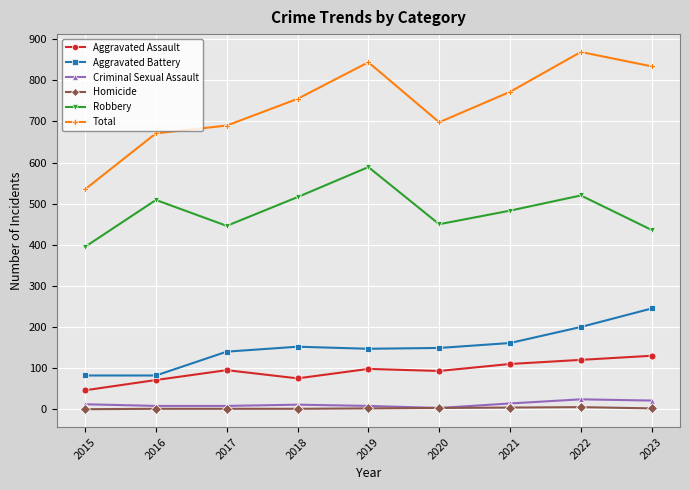

What is the spread (max minus min) of values at 2016?

670